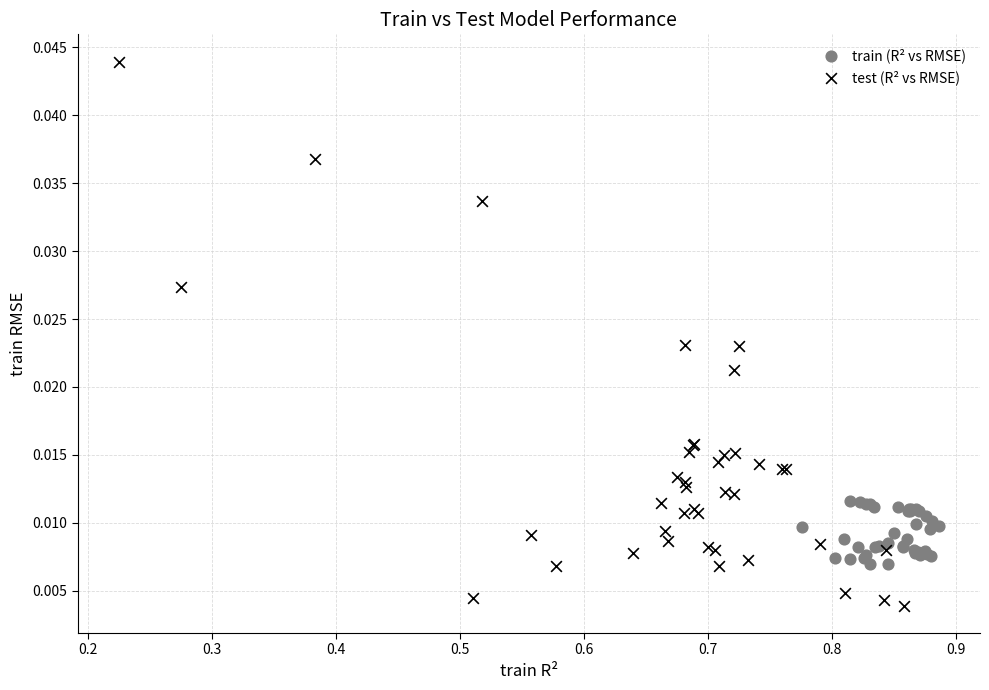

Which series contains the highest Y value?

test (R² vs RMSE)